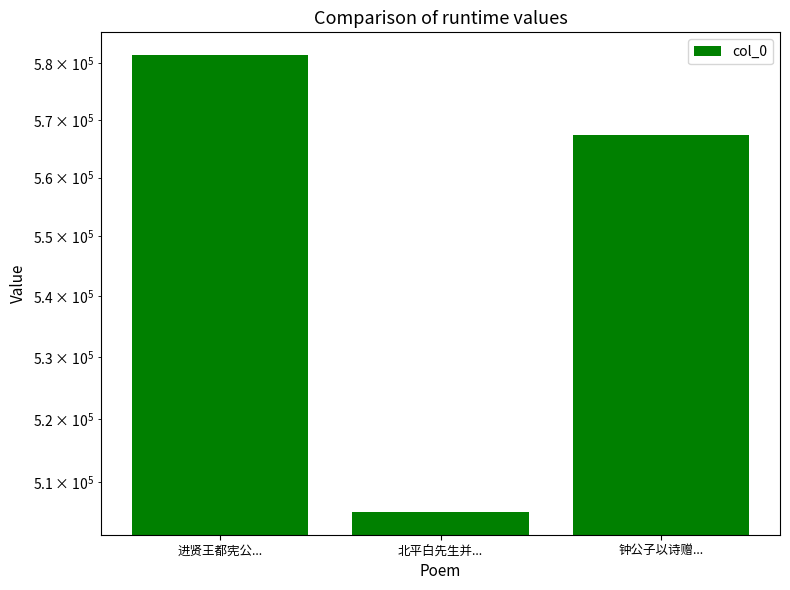

Approximately how many times larger is the value at 北平白先生并... compared to 钟公子以诗赠...?

0.9